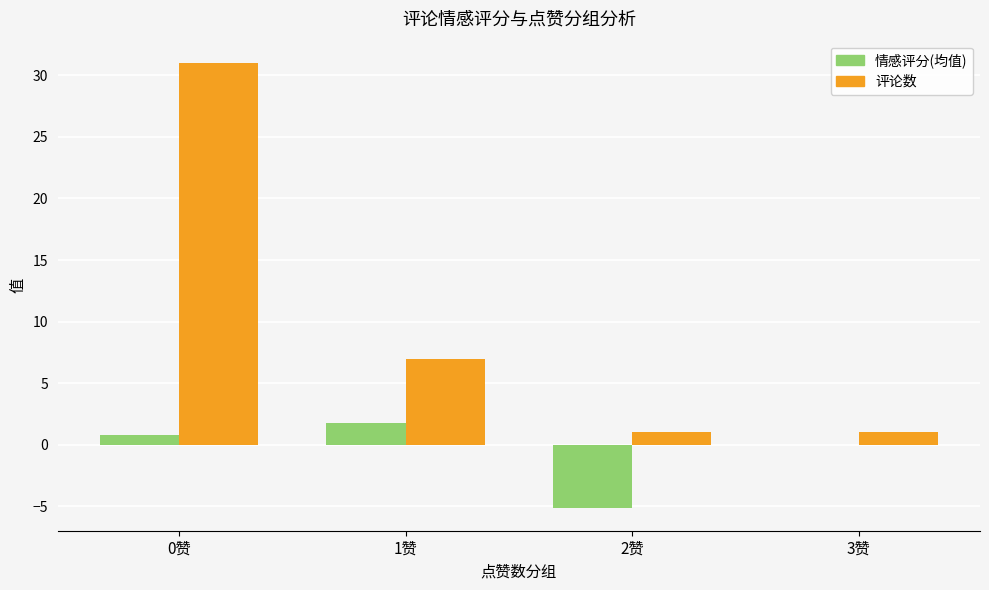

Does the chart contain stacked bars?

No